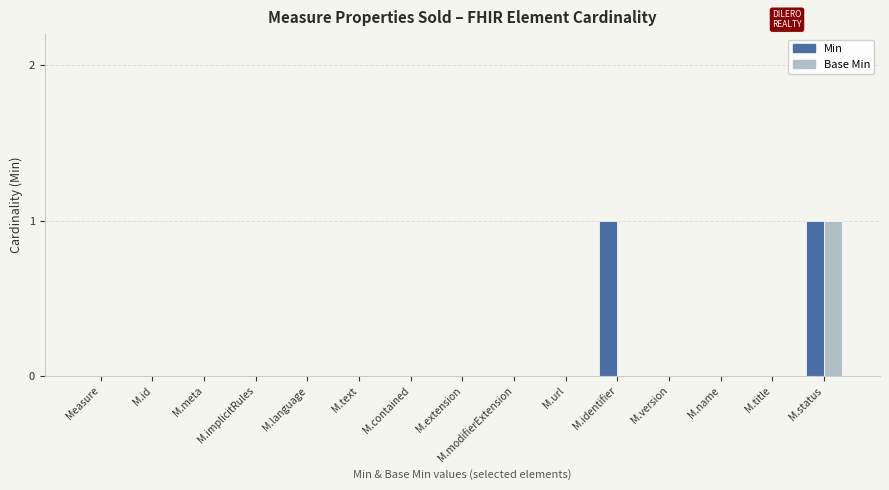

At which category is the sum across all series the highest?

M.status